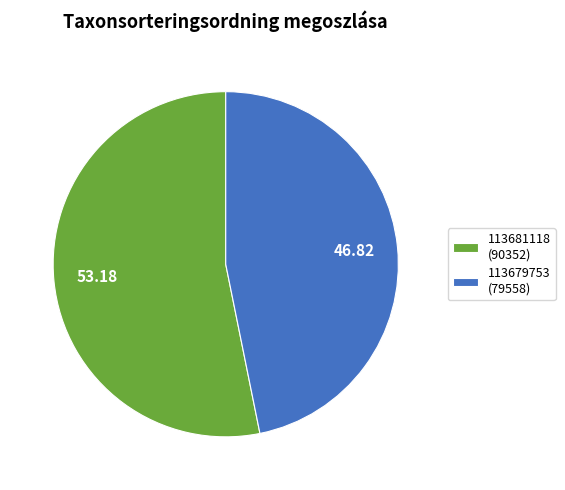

Approximately how many times larger is the value at 113679753 compared to 113681118?

0.9